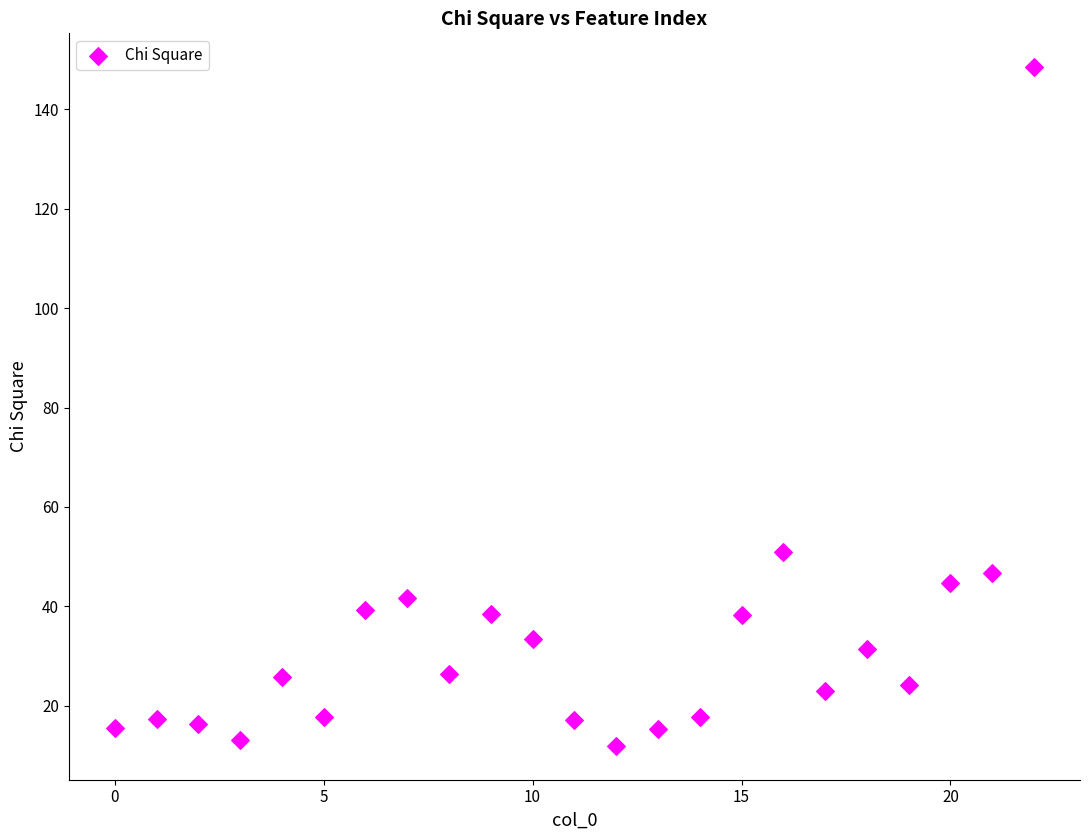

What is the range of X values (max minus min)?

22.0